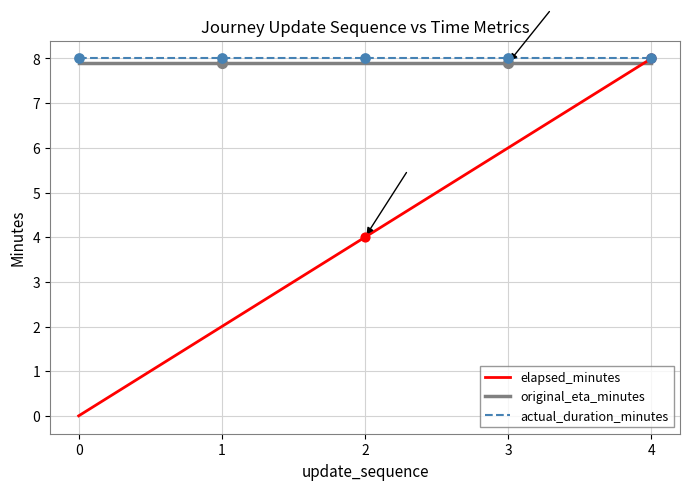

Which series changed the most between 0 and 3?

elapsed_minutes